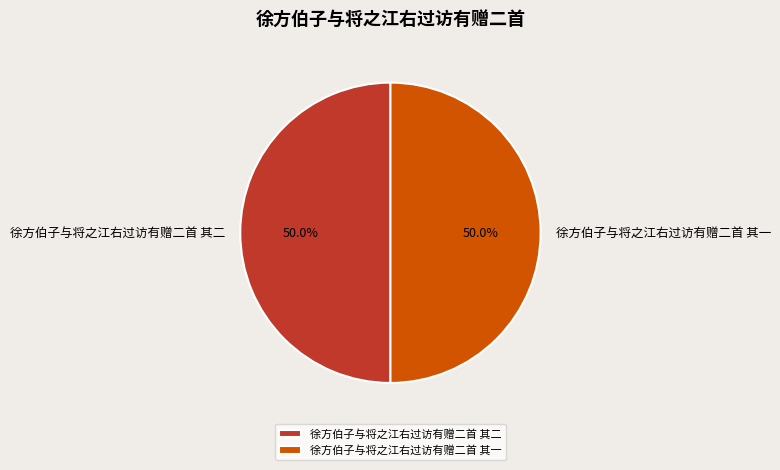

What percentage is NOT represented by 徐方伯子与将之江右过访有赠二首 其一?

50.0%